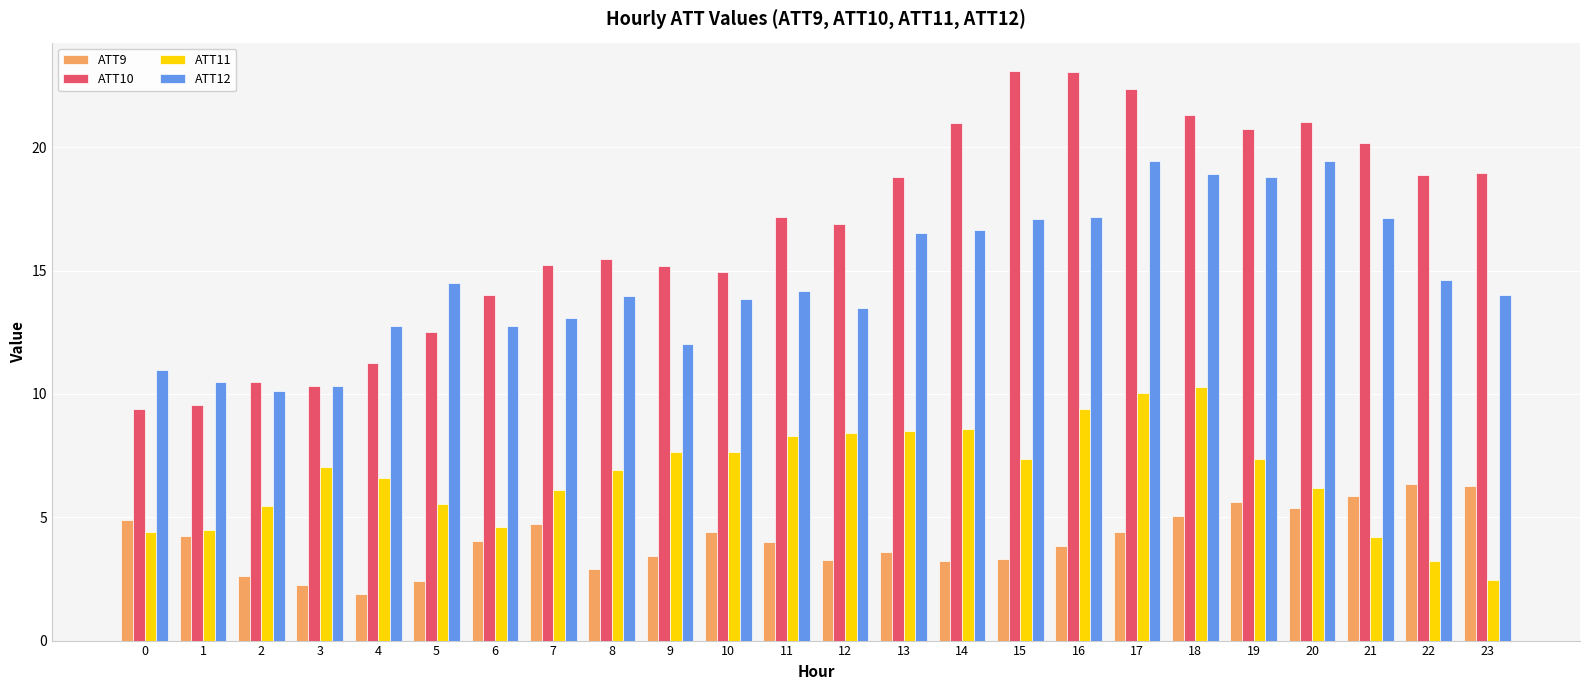

List the series in order of their overall mean, highest first.

ATT10, ATT12, ATT11, ATT9